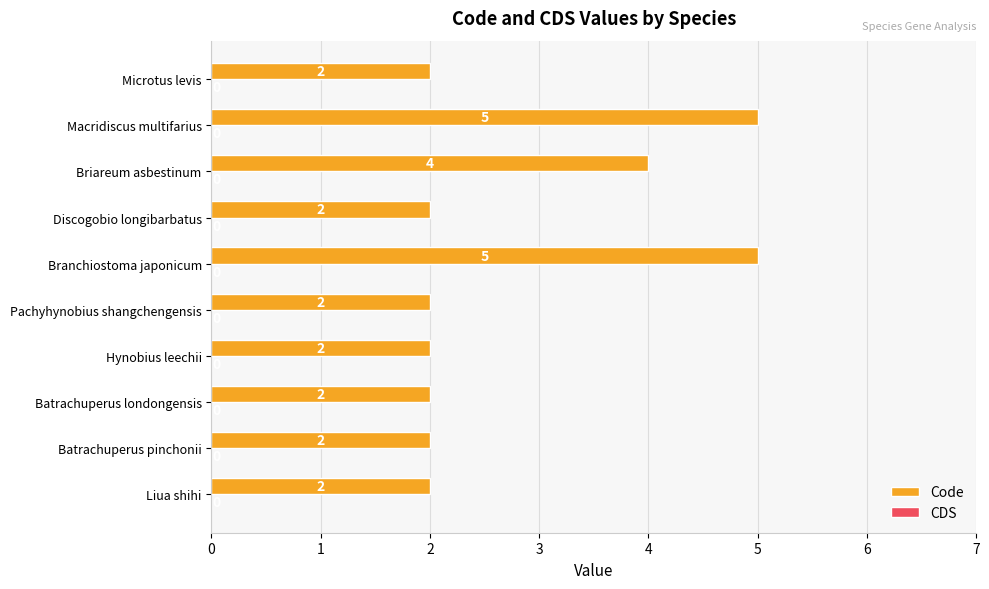

The chart shows a value of 2 at Hynobius leechii. True or false?

True